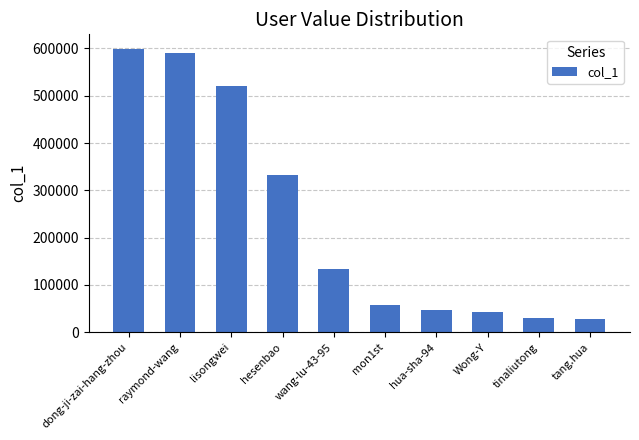

The value at raymond-wang is 590200. True or false?

True